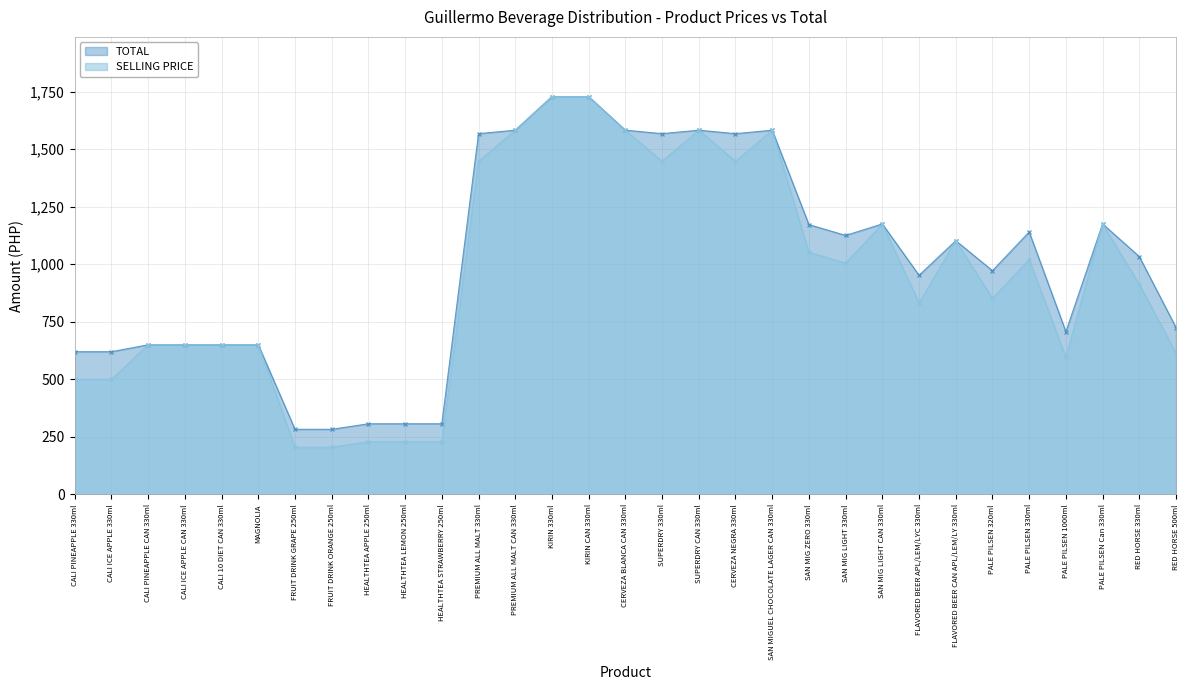

List the labels in order of TOTAL value, smallest first.

FRUIT DRINK GRAPE 250ml, FRUIT DRINK ORANGE 250ml, HEALTHTEA APPLE 250ml, HEALTHTEA LEMON 250ml, HEALTHTEA STRAWBERRY 250ml, CALI PINEAPPLE 330ml, CALI ICE APPLE 330ml, CALI PINEAPPLE CAN 330ml, CALI ICE APPLE CAN 330ml, CALI 10 DIET CAN 330ml, MAGNOLIA, PALE PILSEN 1000ml, RED HORSE 500ml, FLAVORED BEER APL/LEM/LYC 330ml, PALE PILSEN 320ml, RED HORSE 330ml, FLAVORED BEER CAN APL/LEM/LY 330ml, SAN MIG LIGHT 330ml, PALE PILSEN 330ml, SAN MIG ZERO 330ml, SAN MIG LIGHT CAN 330ml, PALE PILSEN Can 330ml, PREMIUM ALL MALT 330ml, SUPERDRY 330ml, CERVEZA NEGRA 330ml, PREMIUM ALL MALT CAN 330ml, CERVEZA BLANCA CAN 330ml, SUPERDRY CAN 330ml, SAN MIGUEL CHOCOLATE LAGER CAN 330ml, KIRIN 330ml, KIRIN CAN 330ml